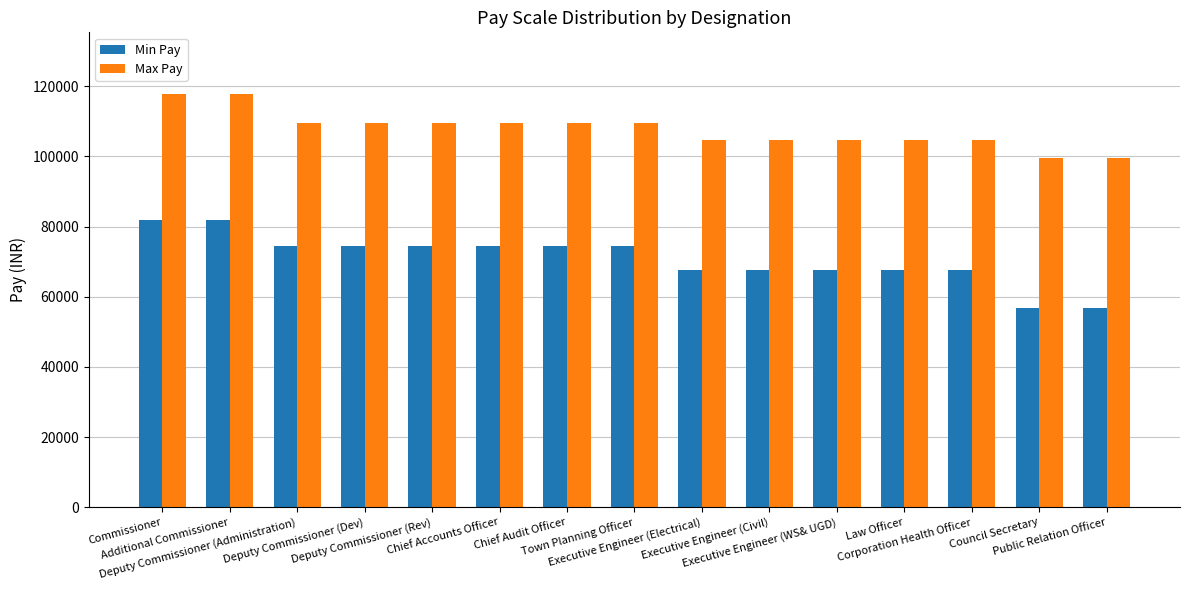

What is the average value of the Min Pay series?

70783